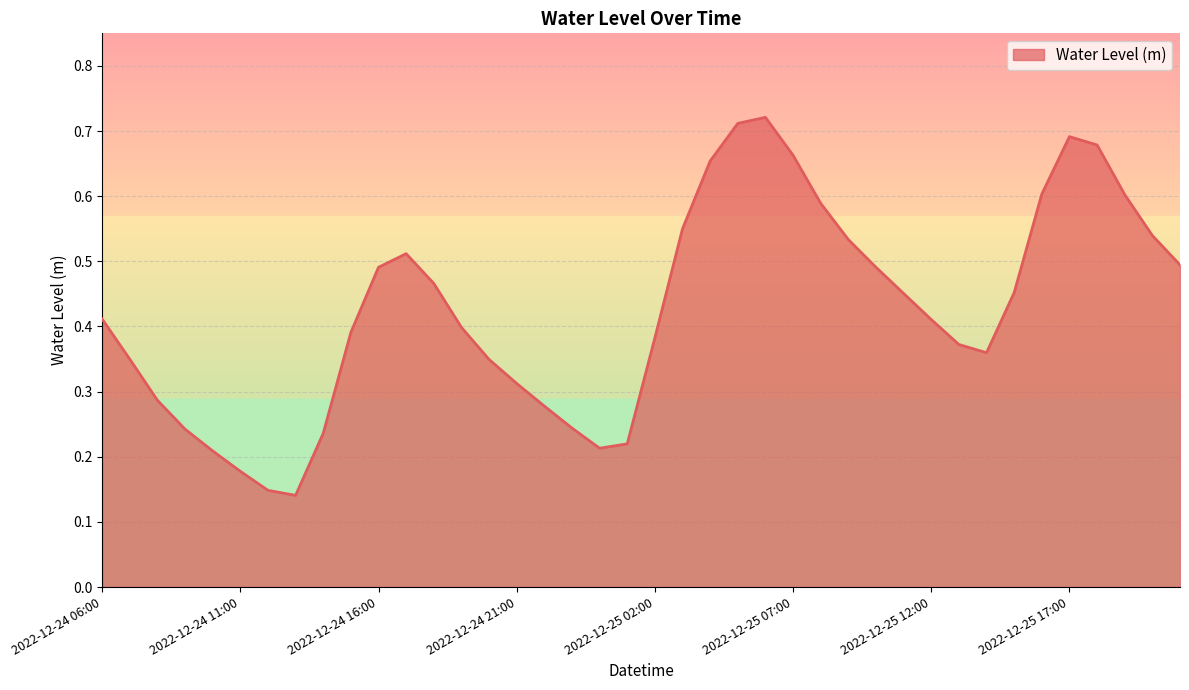

Reading right to left, transcribe all the data shown in this chart.

2022-12-25 21:00=0.5	2022-12-25 20:00=0.5	2022-12-25 19:00=0.6	2022-12-25 18:00=0.7	2022-12-25 17:00=0.7	2022-12-25 16:00=0.6	2022-12-25 15:00=0.5	2022-12-25 14:00=0.4	2022-12-25 13:00=0.4	2022-12-25 12:00=0.4	2022-12-25 11:00=0.5	2022-12-25 10:00=0.5	2022-12-25 09:00=0.5	2022-12-25 08:00=0.6	2022-12-25 07:00=0.7	2022-12-25 06:00=0.7	2022-12-25 05:00=0.7	2022-12-25 04:00=0.7	2022-12-25 03:00=0.6	2022-12-25 02:00=0.4	2022-12-25 01:00=0.2	2022-12-25 00:00=0.2	2022-12-24 23:00=0.2	2022-12-24 22:00=0.3	2022-12-24 21:00=0.3	2022-12-24 20:00=0.3	2022-12-24 19:00=0.4	2022-12-24 18:00=0.5	2022-12-24 17:00=0.5	2022-12-24 16:00=0.5	2022-12-24 15:00=0.4	2022-12-24 14:00=0.2	2022-12-24 13:00=0.1	2022-12-24 12:00=0.1	2022-12-24 11:00=0.2	2022-12-24 10:00=0.2	2022-12-24 09:00=0.2	2022-12-24 08:00=0.3	2022-12-24 07:00=0.3	2022-12-24 06:00=0.4